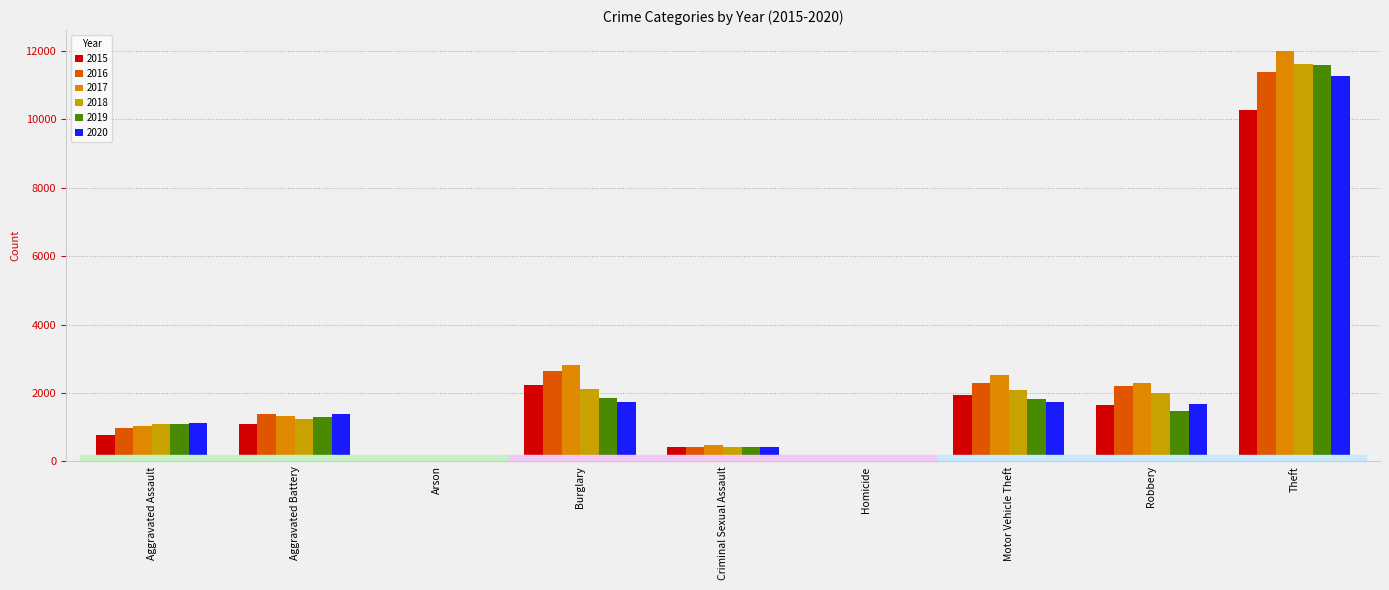

How many distinct data groups are displayed?

6